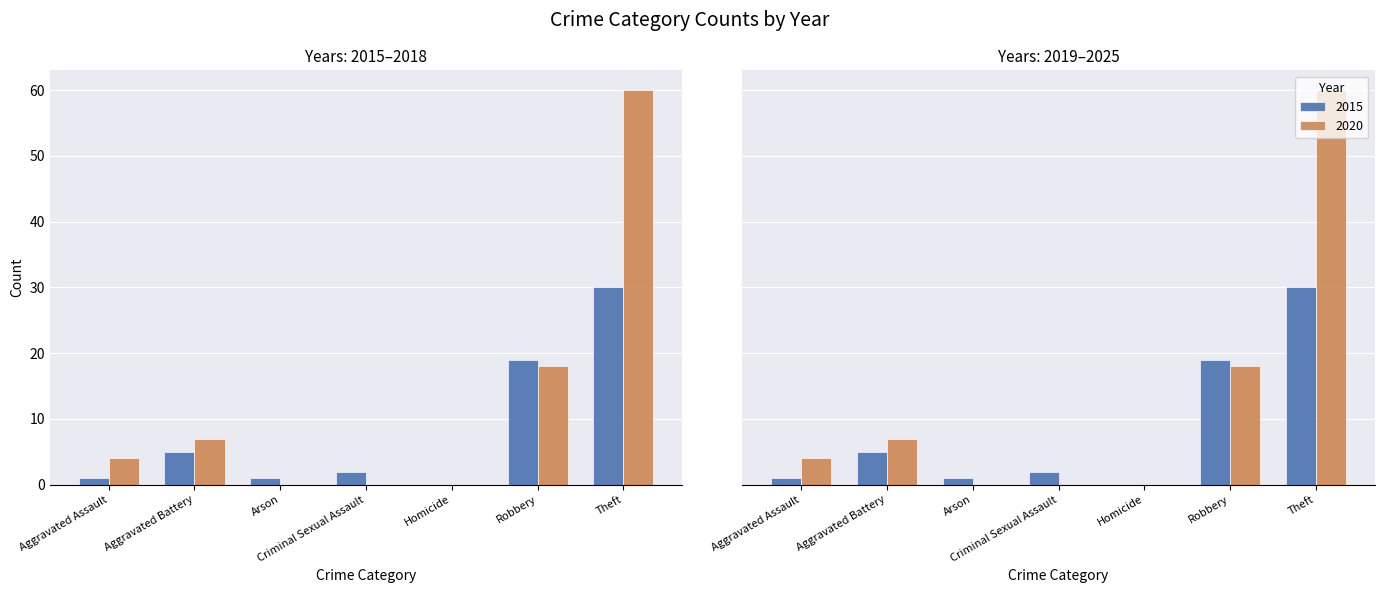

How many values in 2015 are above zero?

6